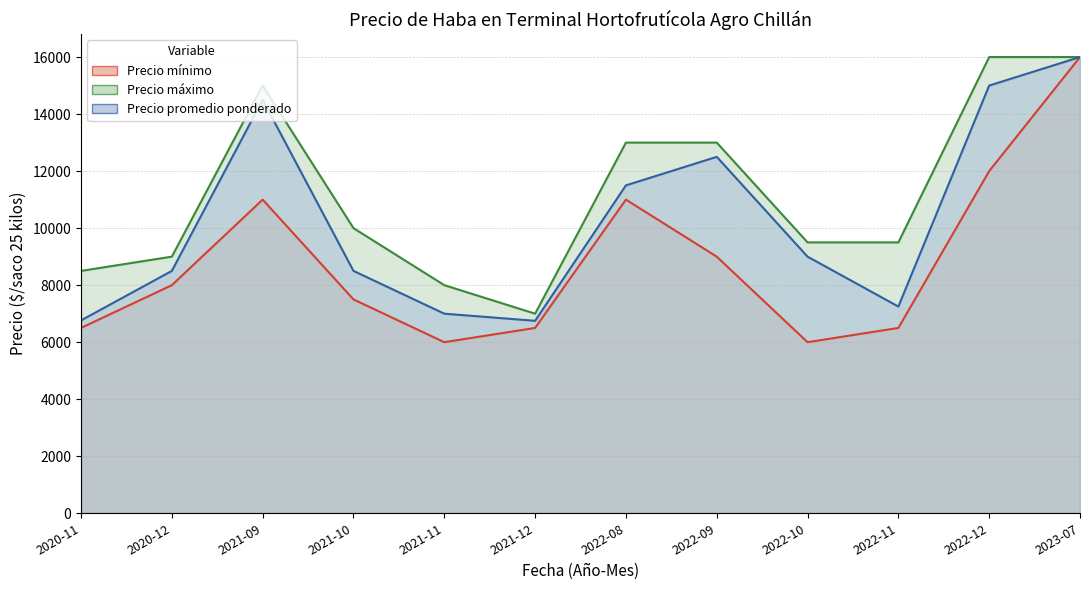

At which label does Precio promedio ponderado reach its peak?

2023-07